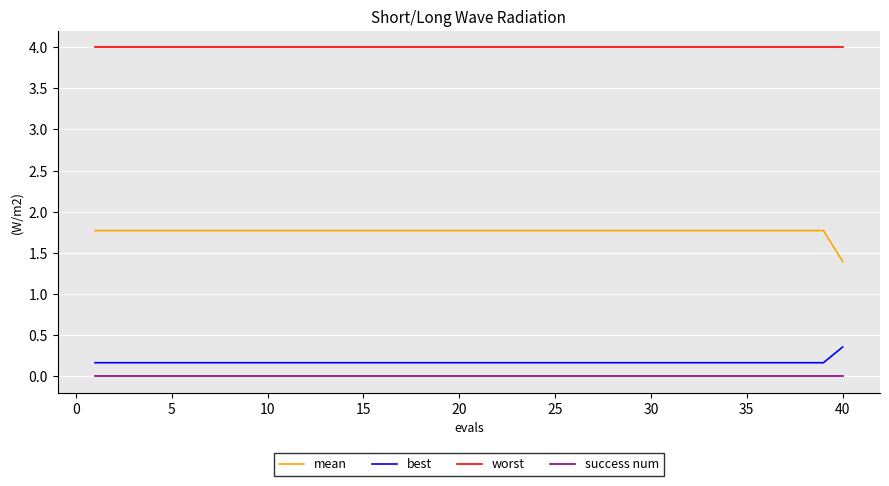

True or false: best and worst cross at least once.

False